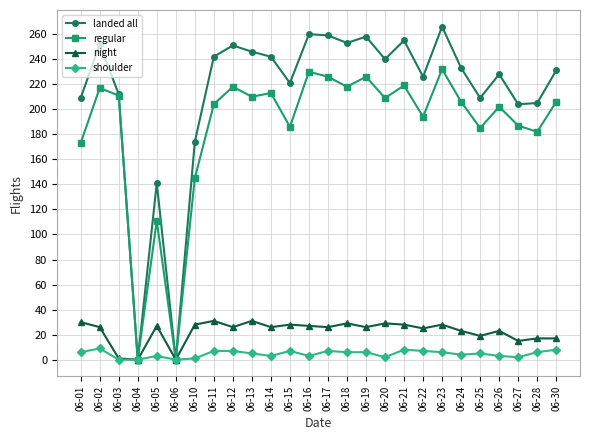

How many categories are shown in the chart?

26